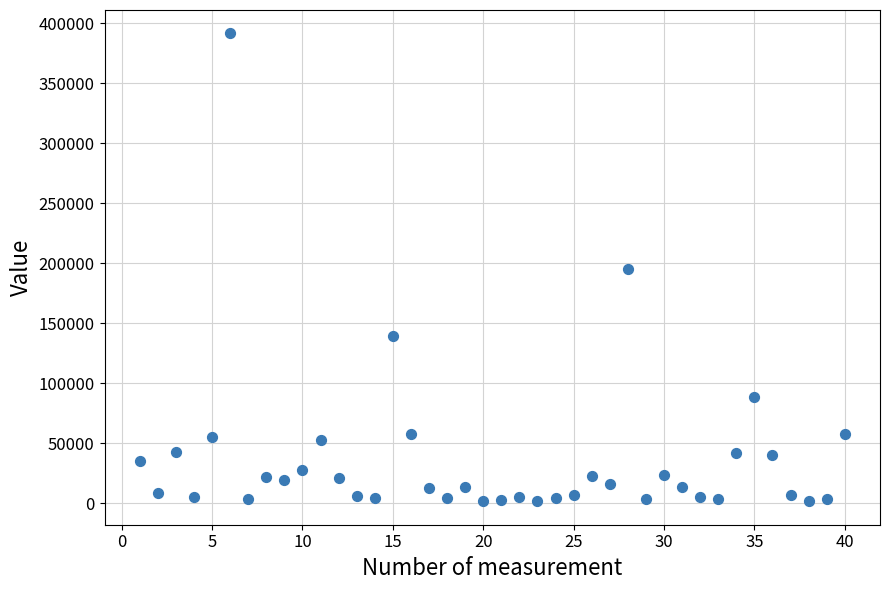

What is the range of X values (max minus min)?

39.0